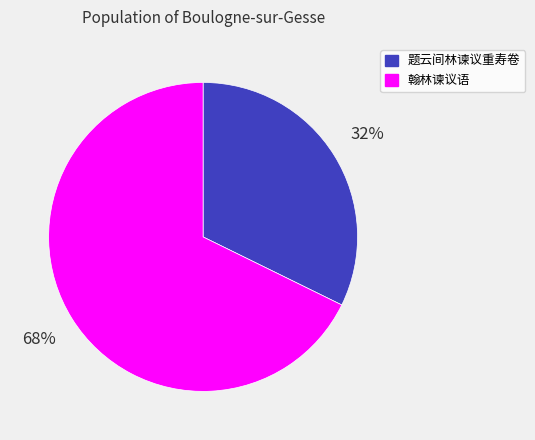

To the nearest percent, what is the combined percentage of 翰林谏议语 and 题云间林谏议重寿卷?

100%